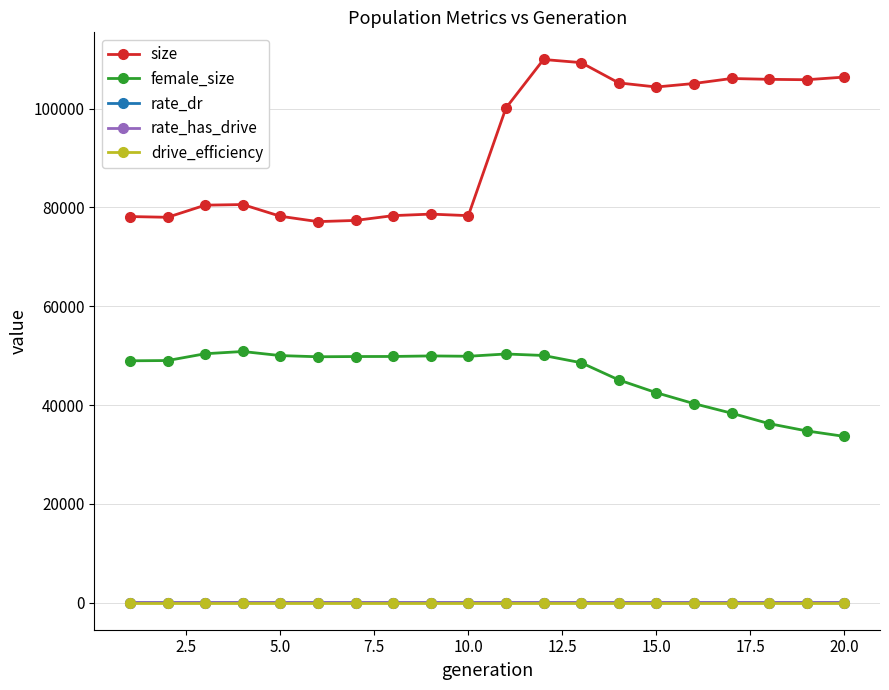

Which series has the largest total across all categories?

size